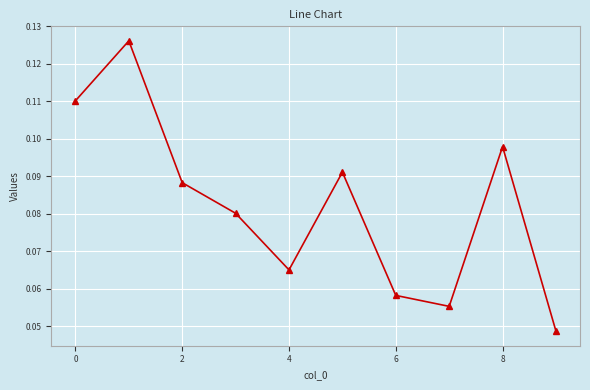

Count the values in the range 0 to 1.

10